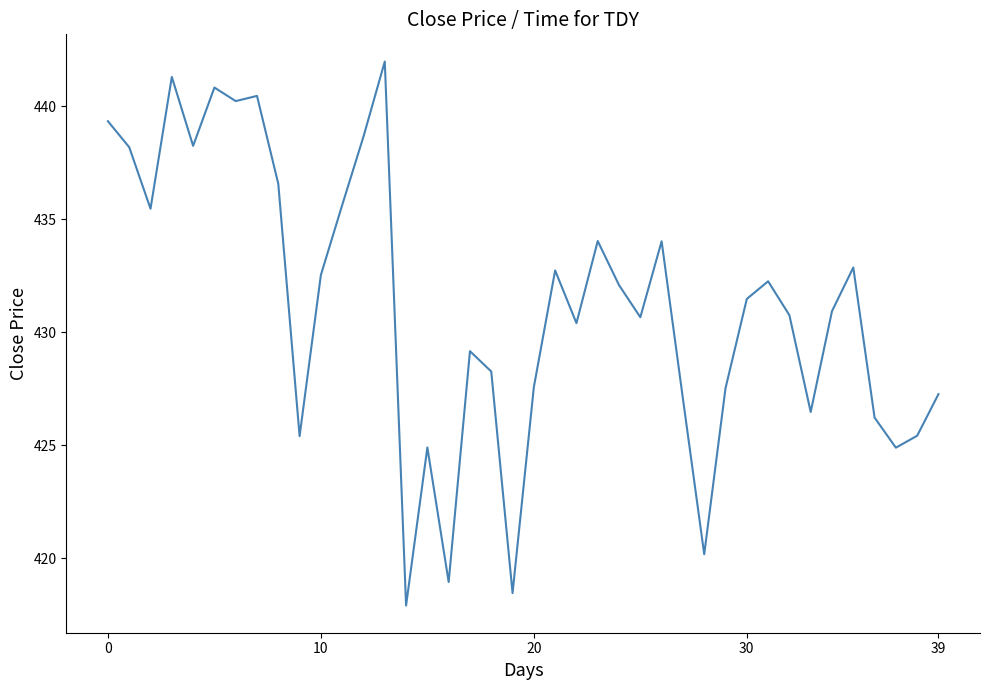

What is the maximum value shown in the chart?

442.0